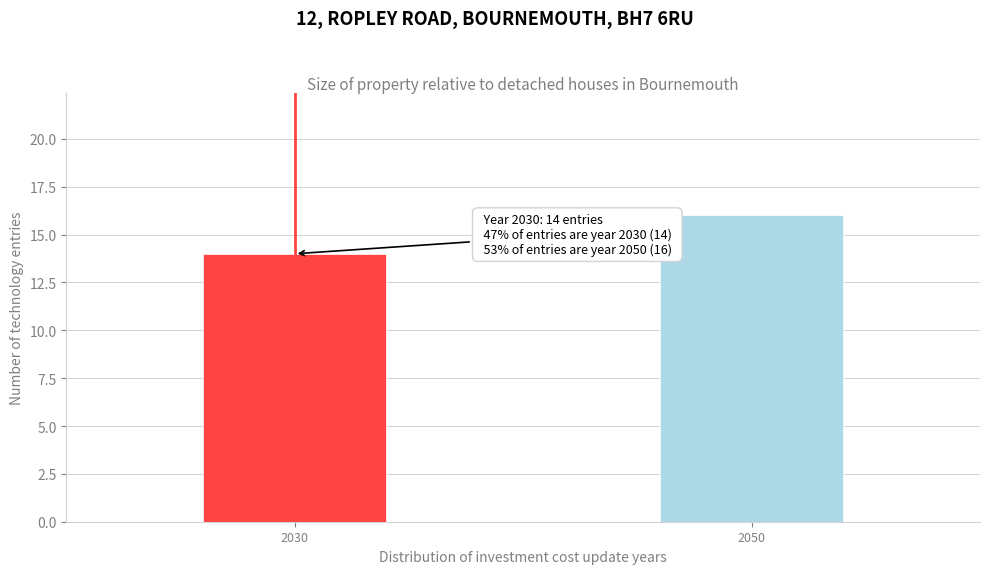

Reading left to right, transcribe all the data shown in this chart.

2030=14	2050=16